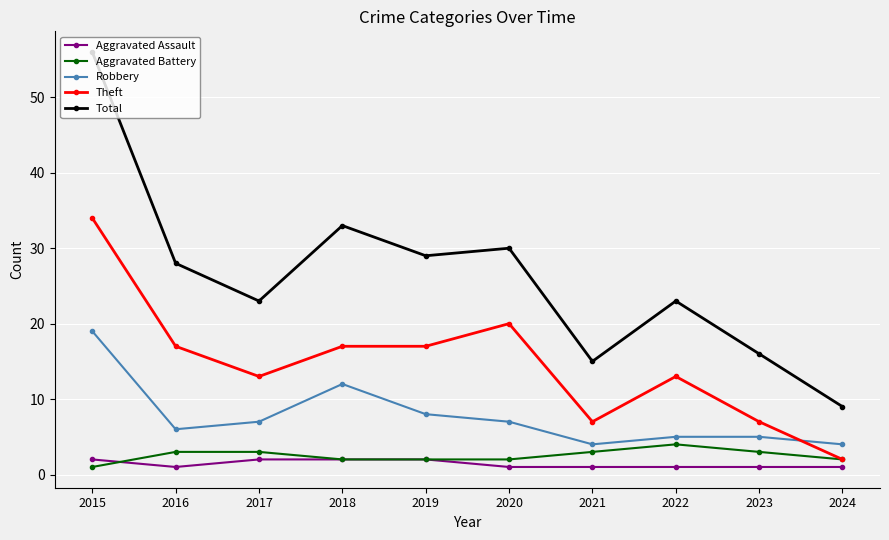

Which series changed the most between 2016 and 2018?

Robbery